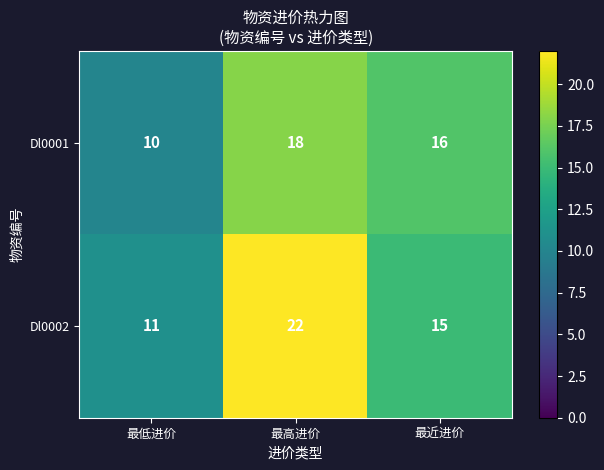

At which category is the sum across all series the highest?

最高进价